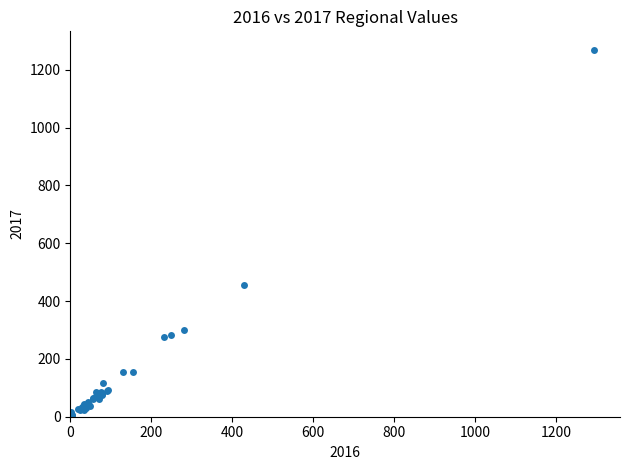

What Y value in the scatter plot is closest to 634?

454.9